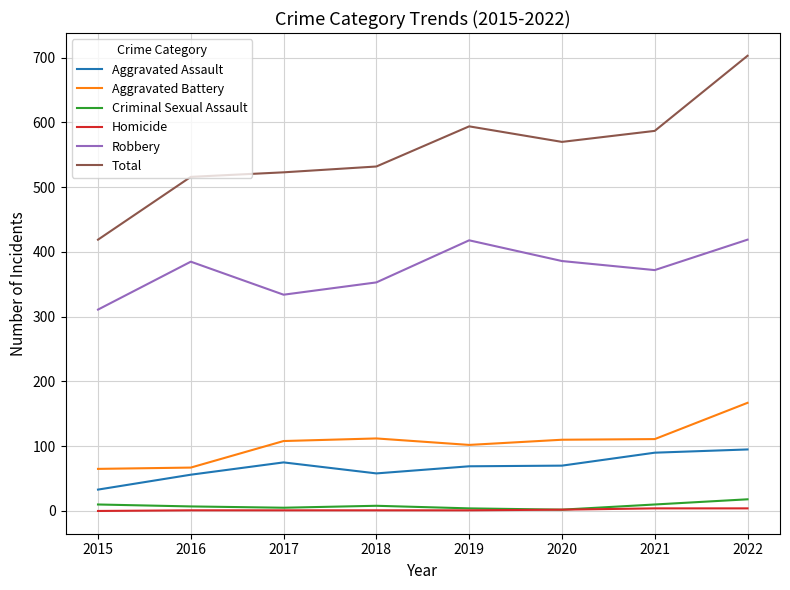

How many lines are shown in the chart?

6